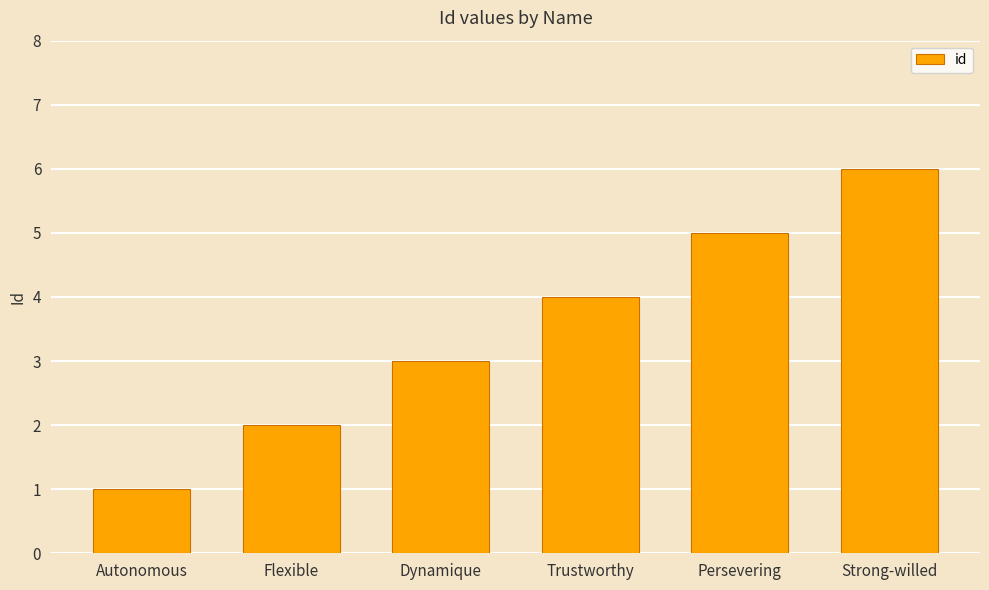

What is the minimum value shown in the chart?

1